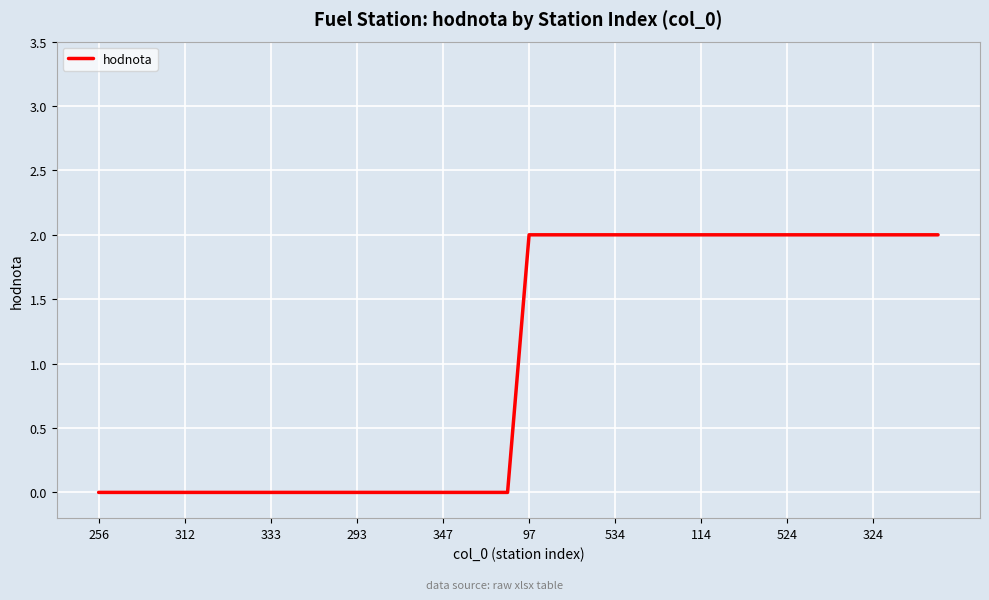

What is the label of the 19th point from the right?

21